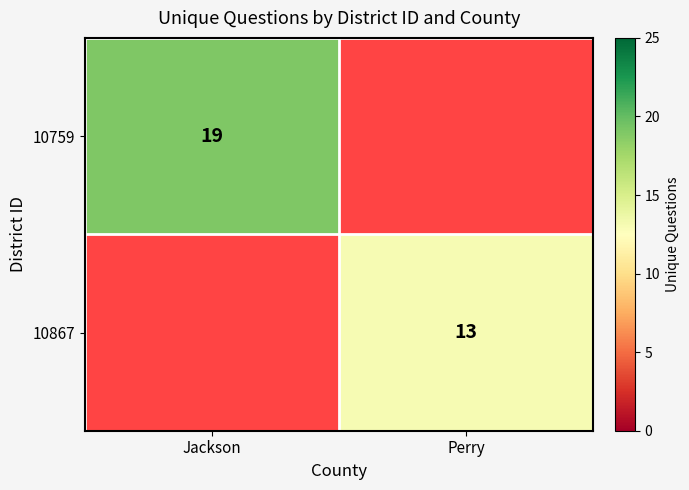

At how many categories does at least one series exceed 17?

1